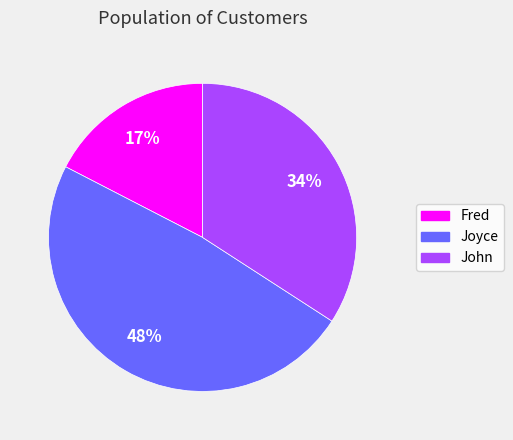

Count the number of slices in the pie.

3